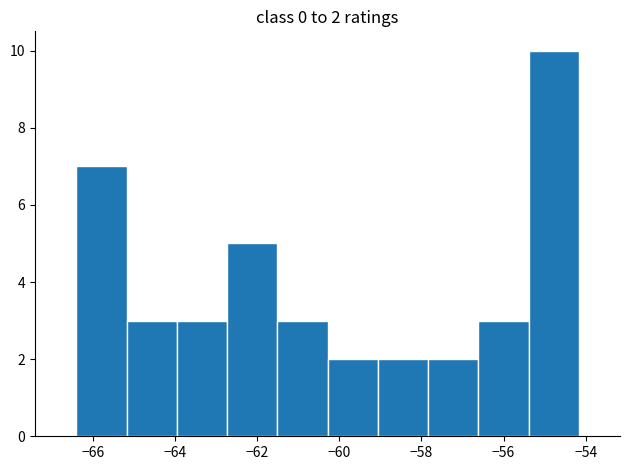

Which range on the x-axis has the tallest bar?

-55.4 to -54.2